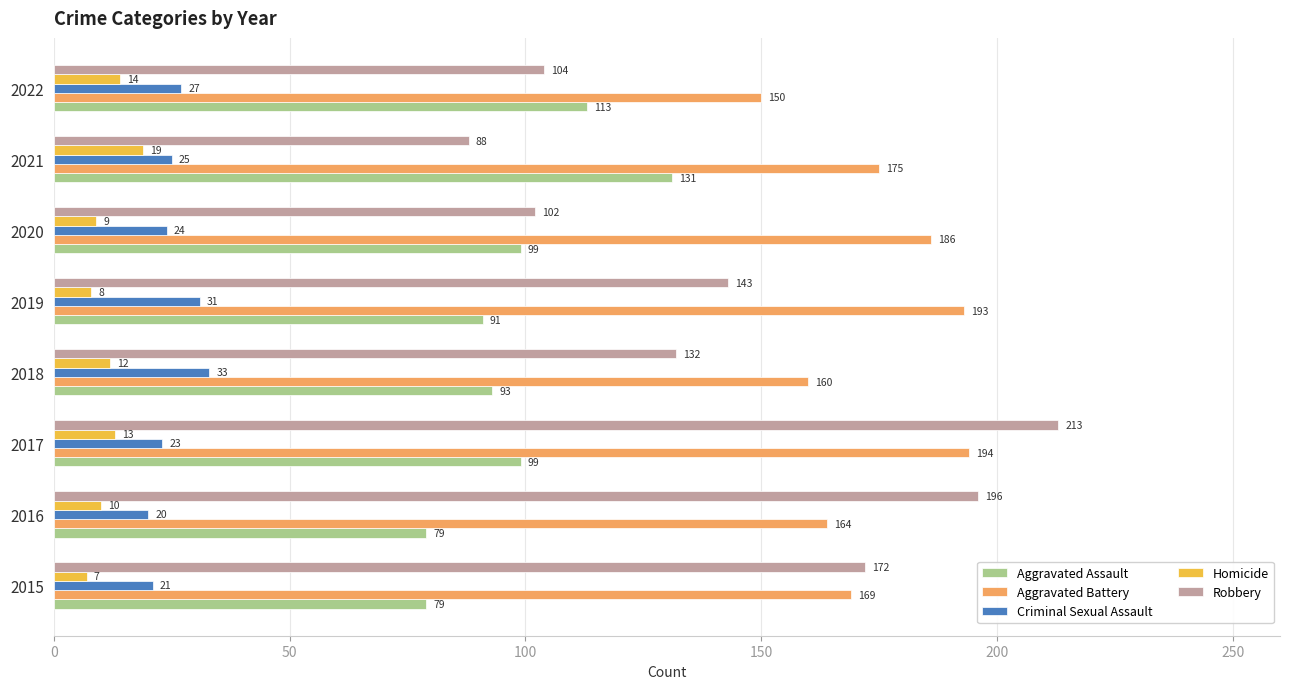

True or false: Criminal Sexual Assault has a value of 46 at 2019.

False